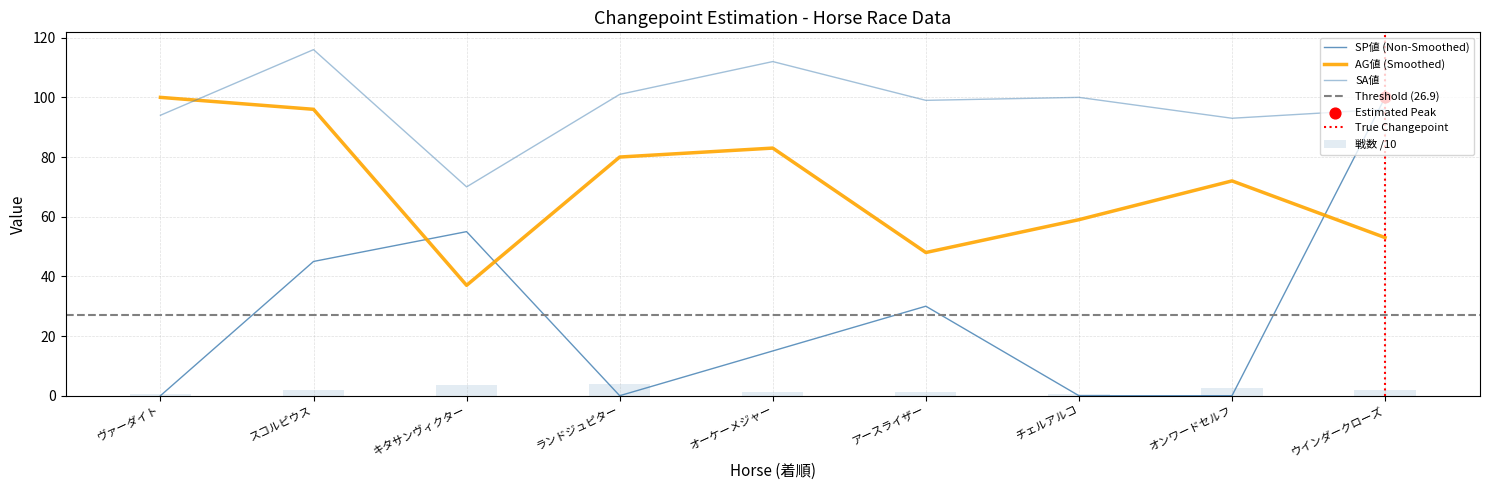

Is the value of SP値 at アースライザー greater than the value of SA値 at オーケーメジャー?

No